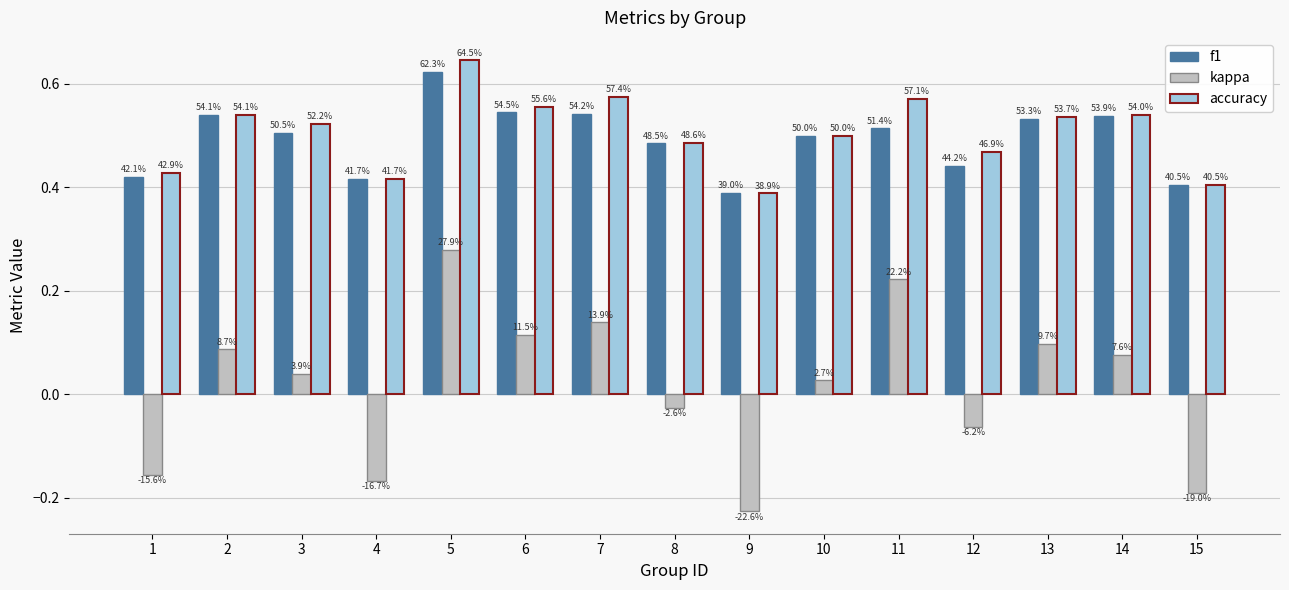

How many groups of bars are there?

15